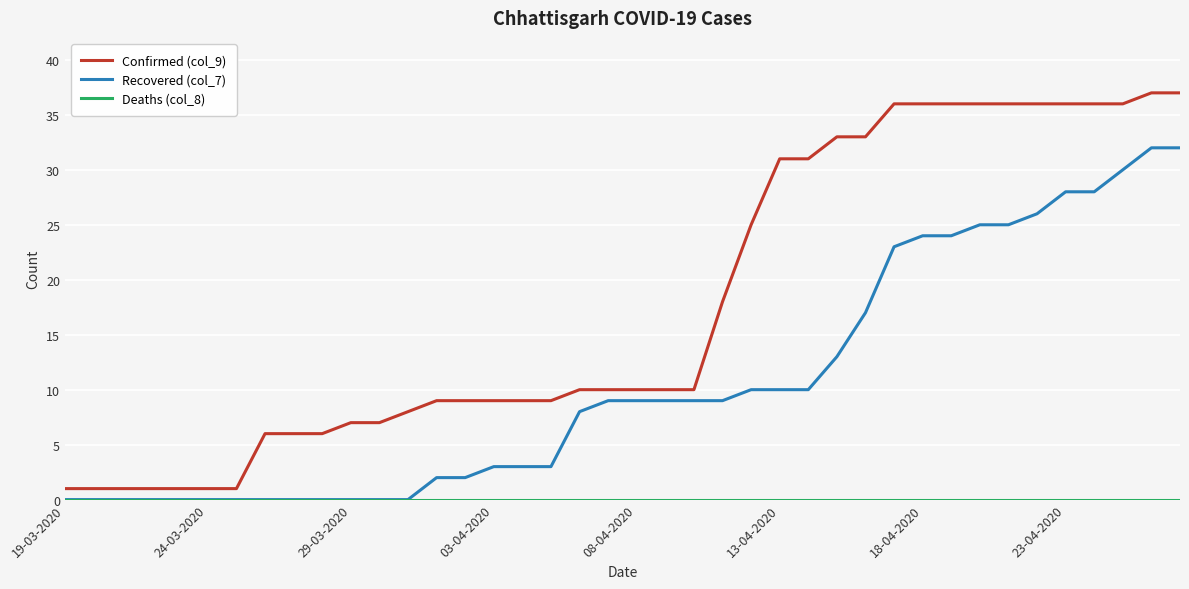

Which series has the largest range (max minus min)?

Confirmed (col_9)